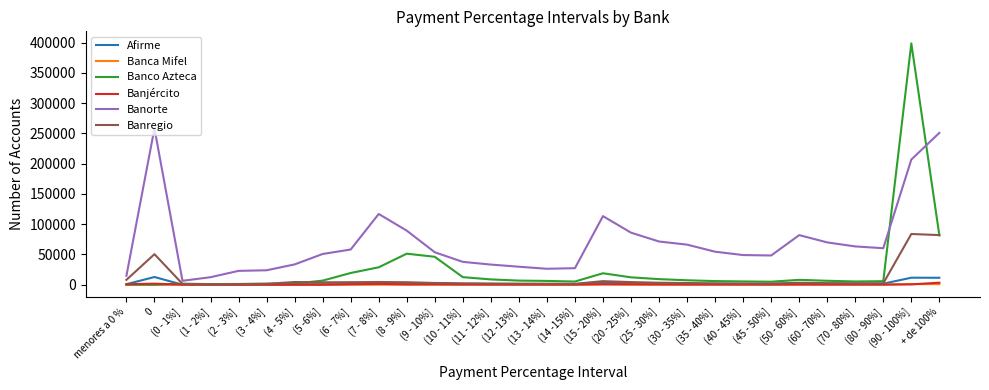

What is the maximum value shown in the chart?

398632